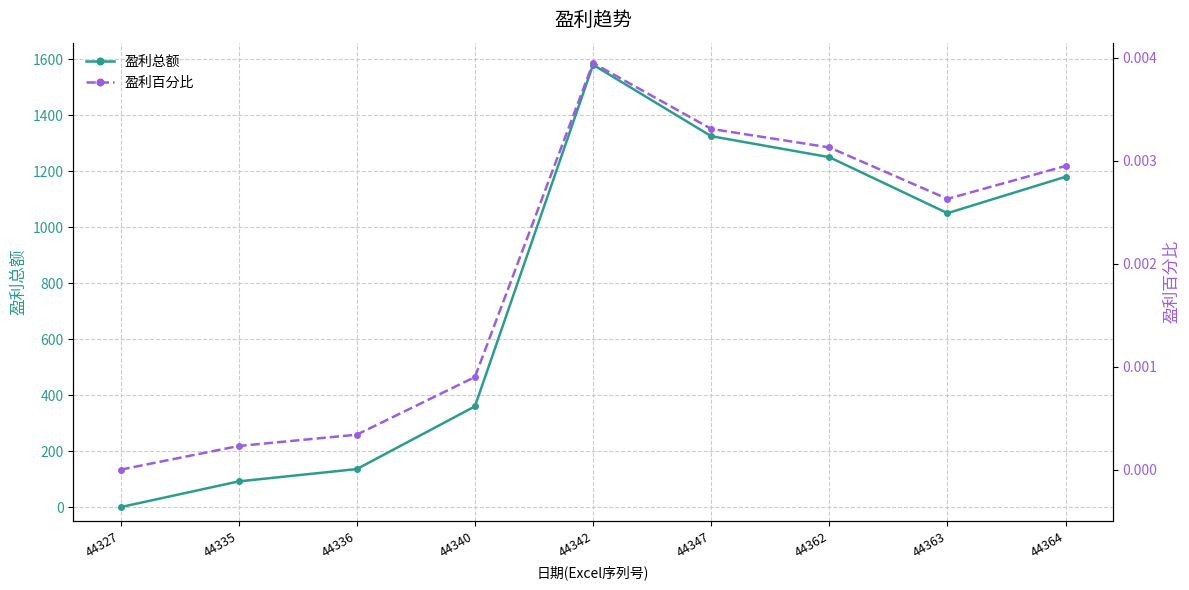

List the series in order of their peak value, highest first.

盈利总额, 盈利百分比